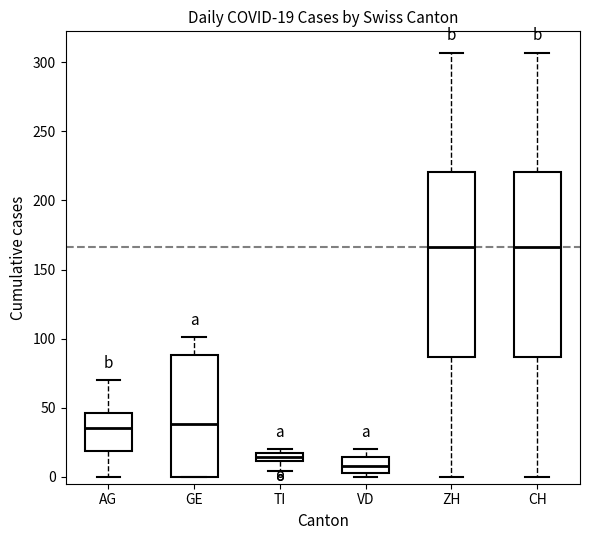

Which box has the lowest median line?

VD